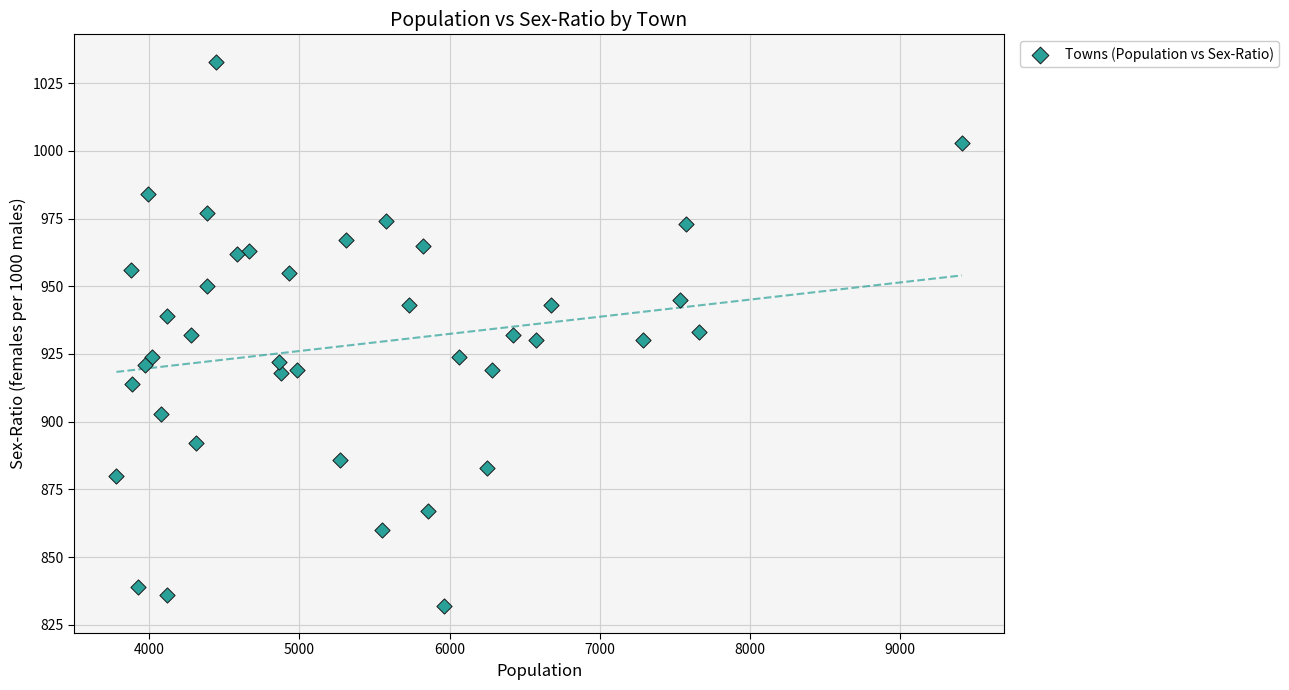

What is the range of X values (max minus min)?

5629